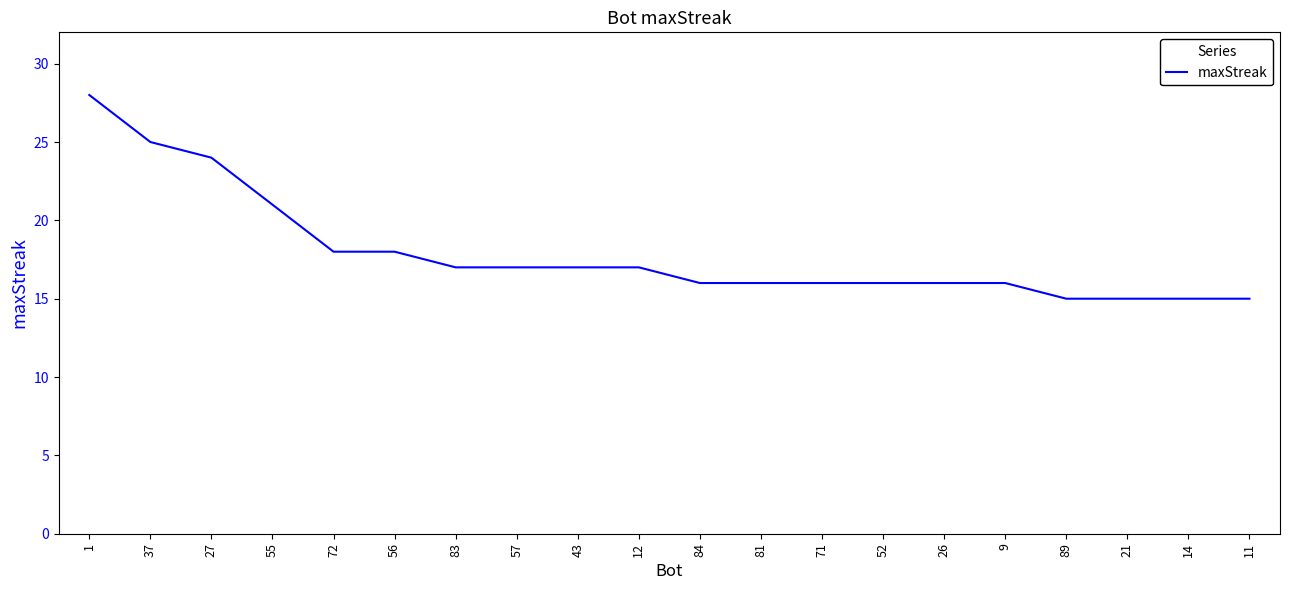

What is the minimum value shown in the chart?

15